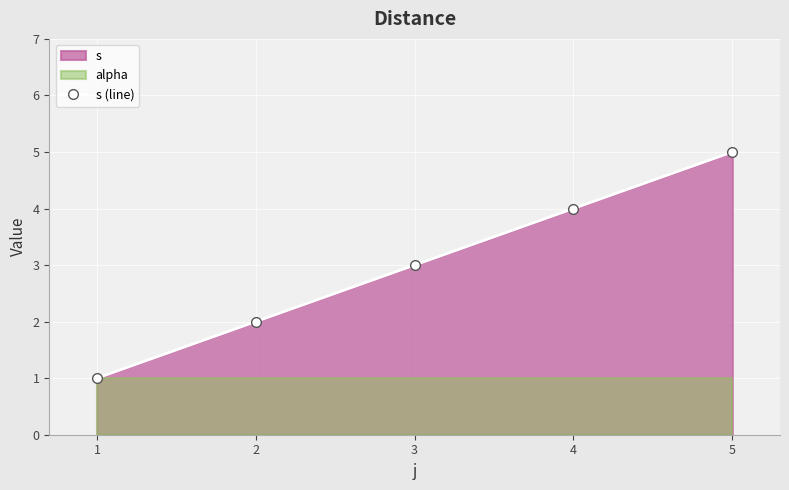

At which label does s (line) reach its peak?

5